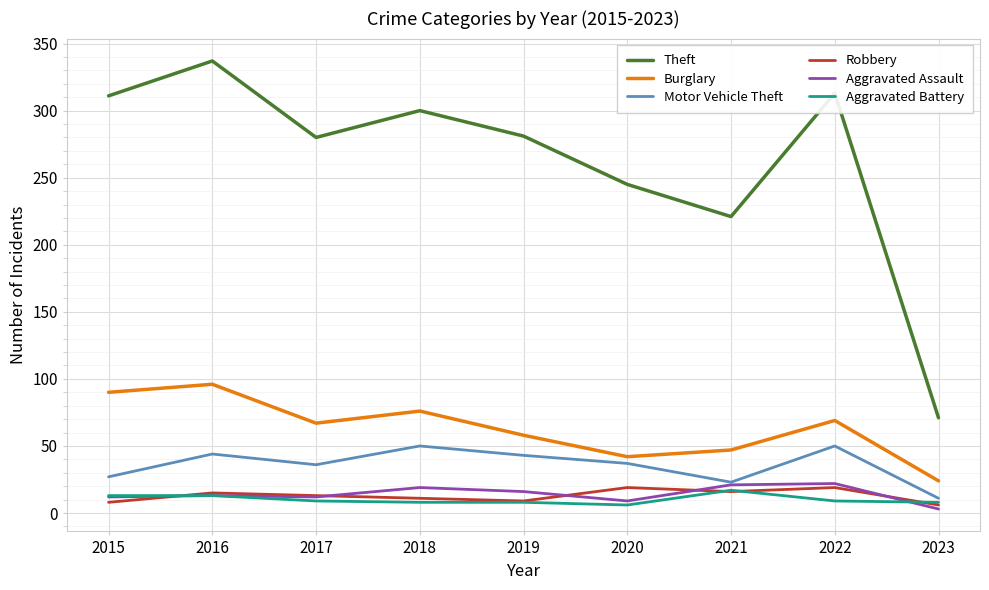

Rank the series at 2018 from lowest to highest value.

Aggravated Battery, Robbery, Aggravated Assault, Motor Vehicle Theft, Burglary, Theft